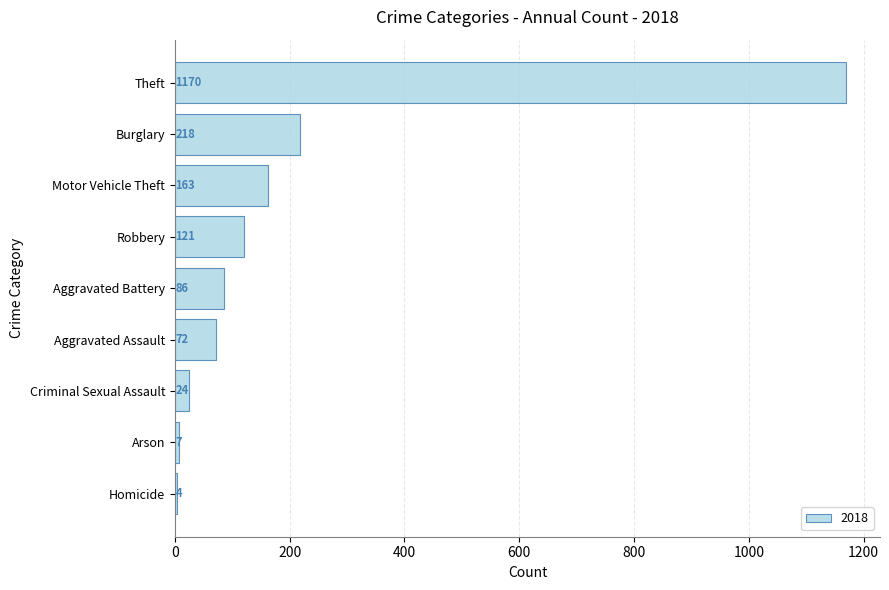

Which category has the highest value across all series?

Theft